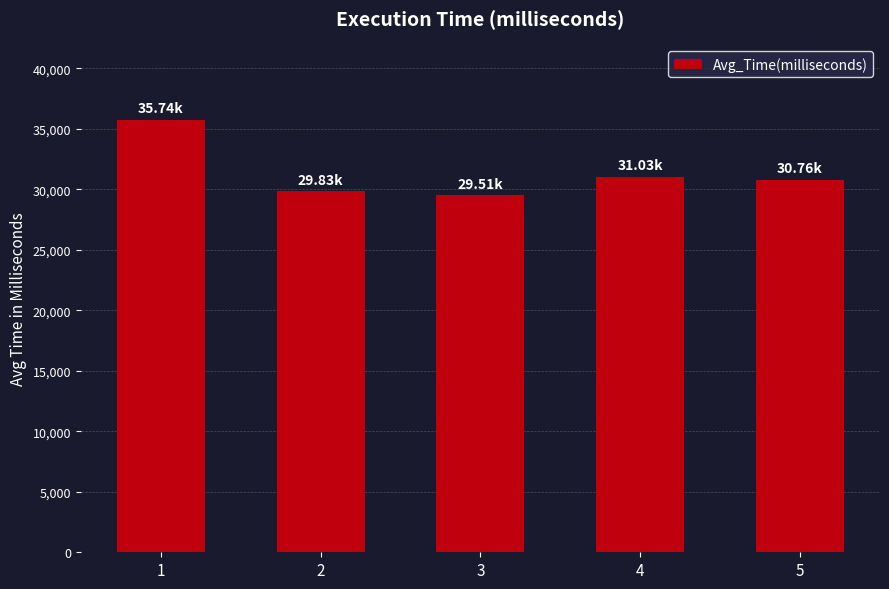

Which category has the highest value across all series?

1